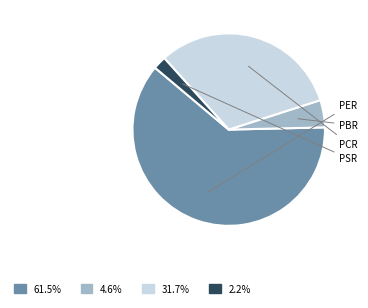

Combined, what portion of the pie is PBR and PER?

66.1%